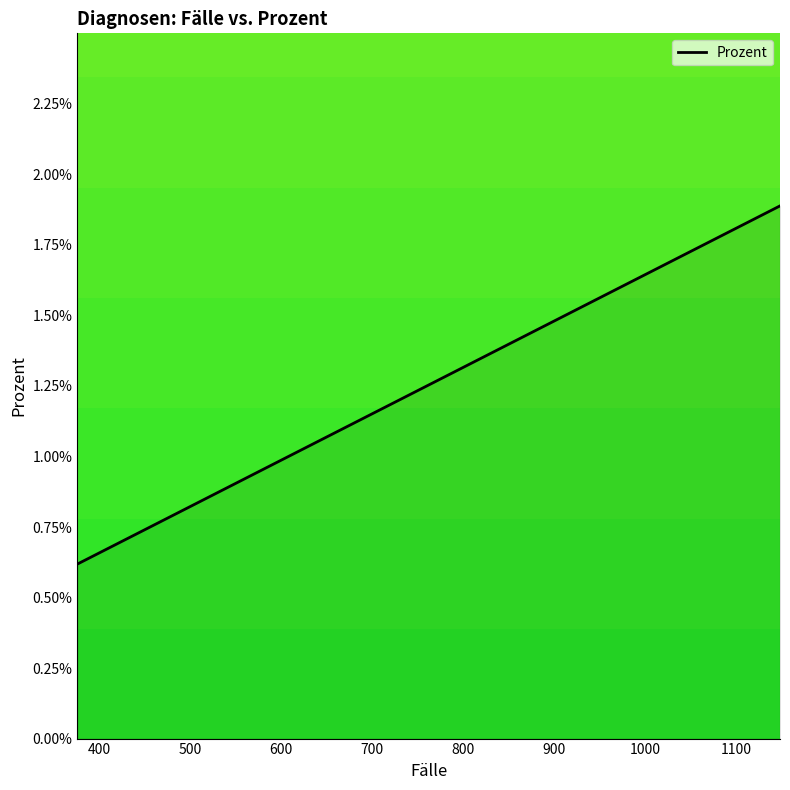

What is the average value?

1.0